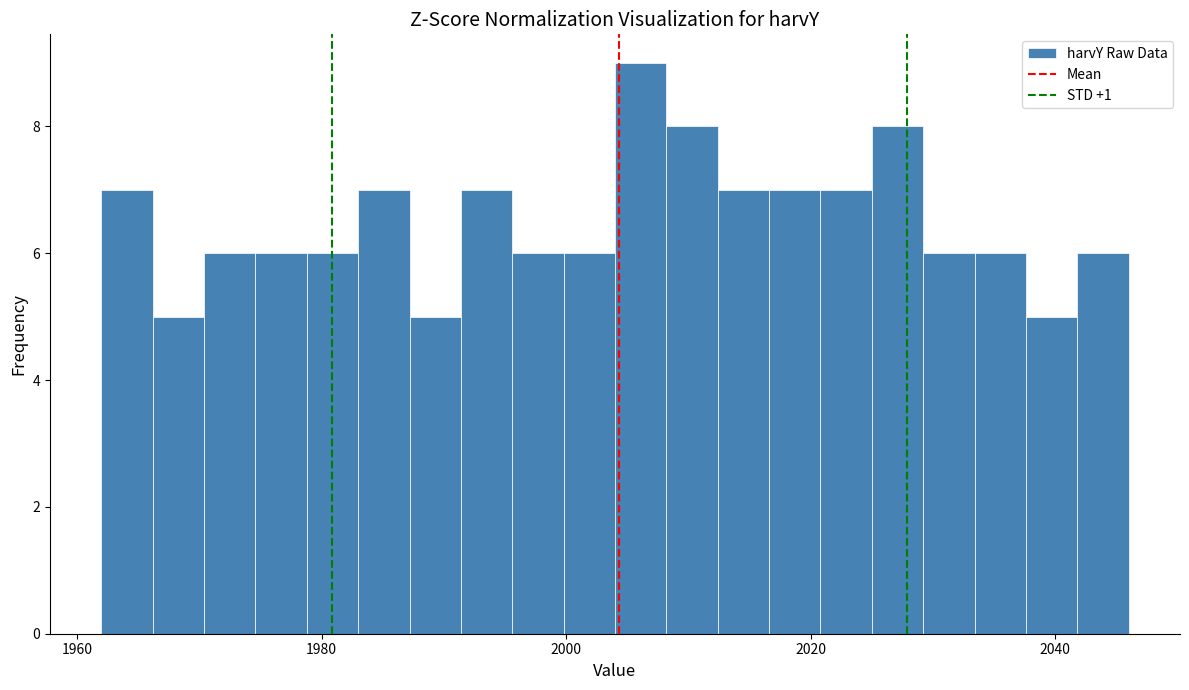

Read against the x-axis, roughly where is the centre of the tallest bar?

2006